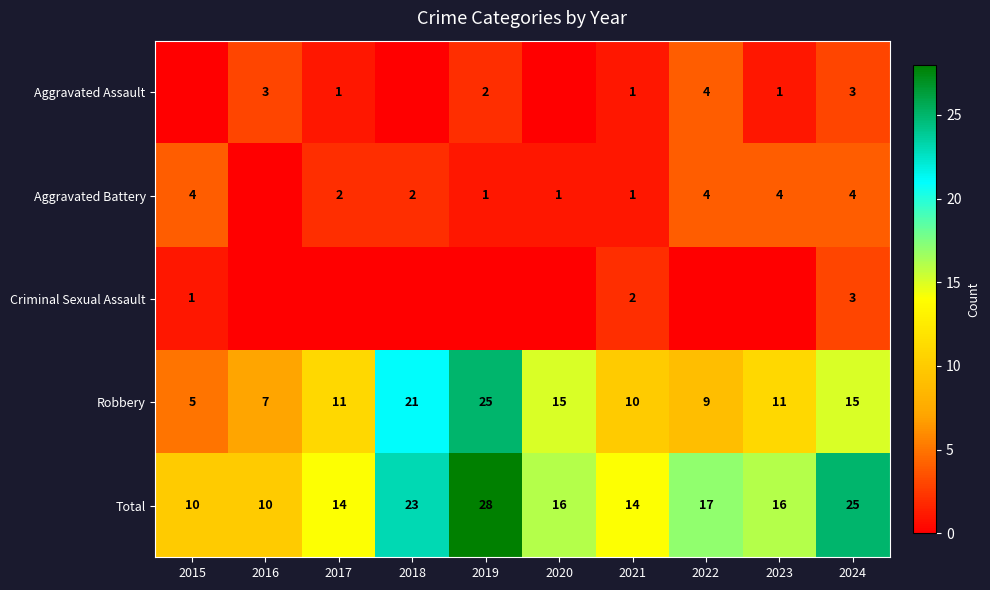

At which label is Total closest to 19?

2022